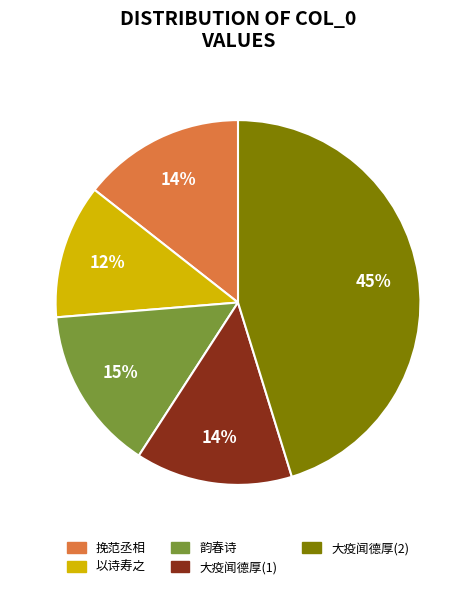

Is there a majority slice in this chart?

No